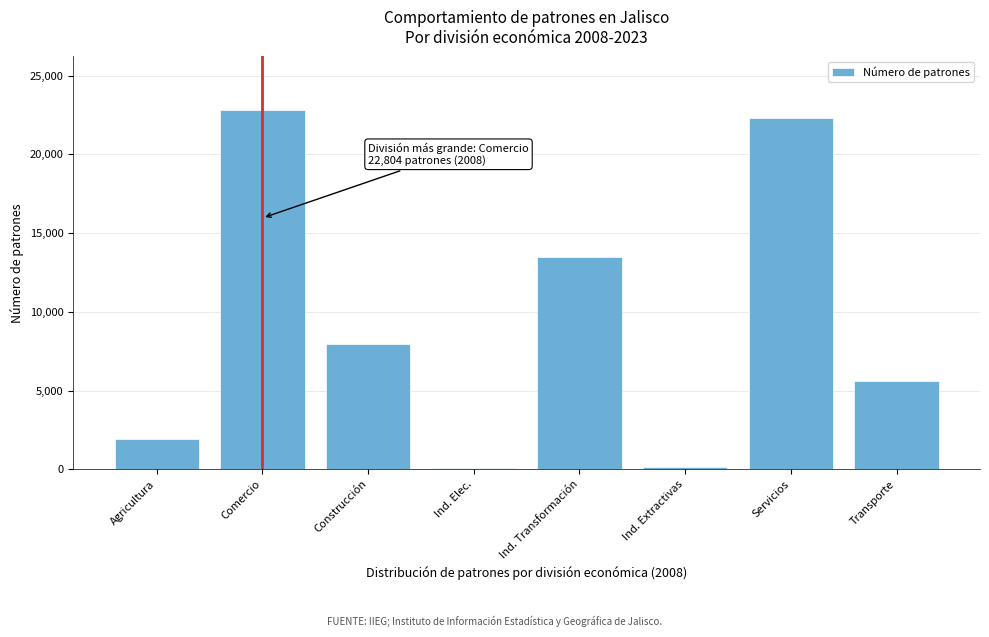

What is the maximum value shown in the chart?

22804